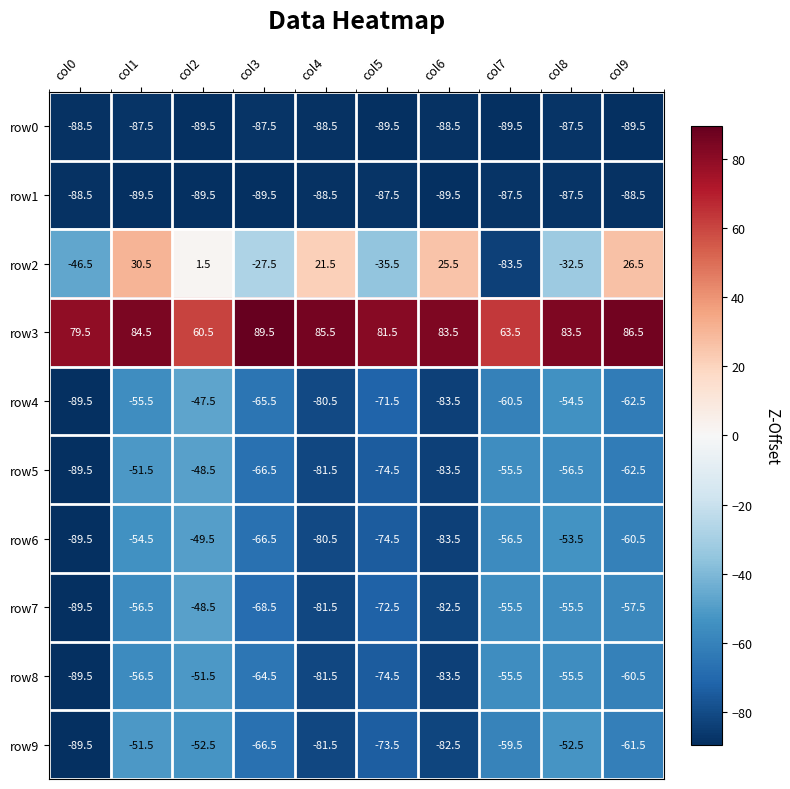

How many series are shown in this chart?

10